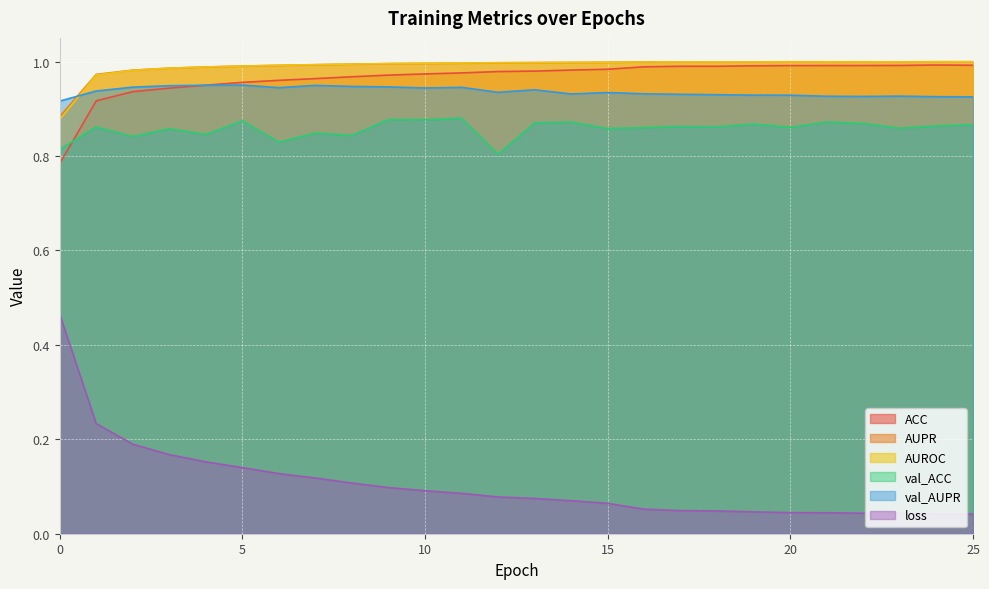

How many data points does each series have?

26